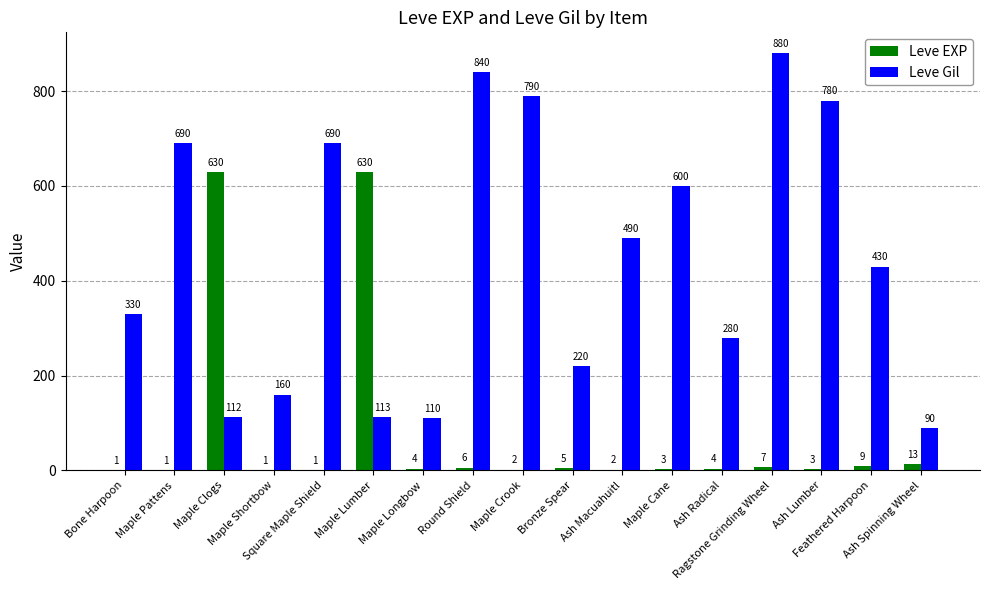

How many series are shown in this chart?

2